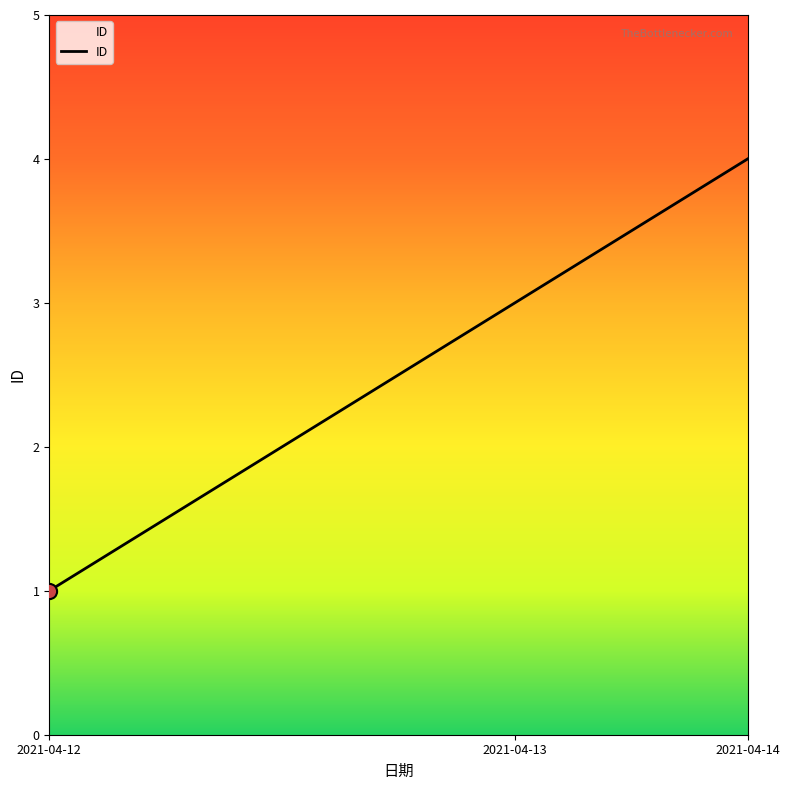

What is the difference between the maximum and minimum values?

3